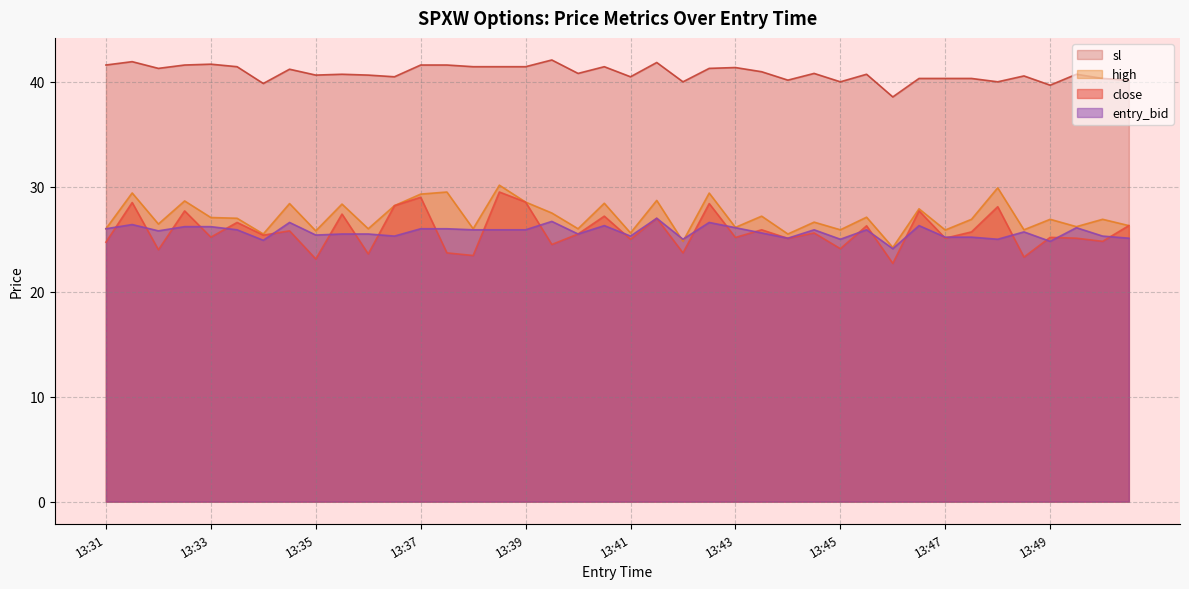

Which label corresponds to the smallest value in the chart?

13:46